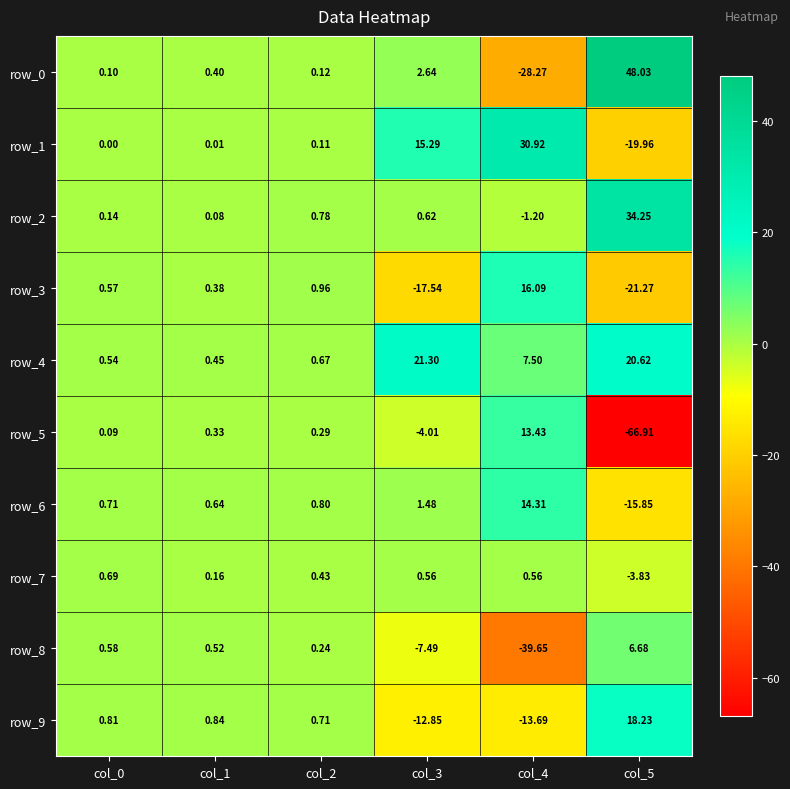

How many negative values does the row_0 series have?

1